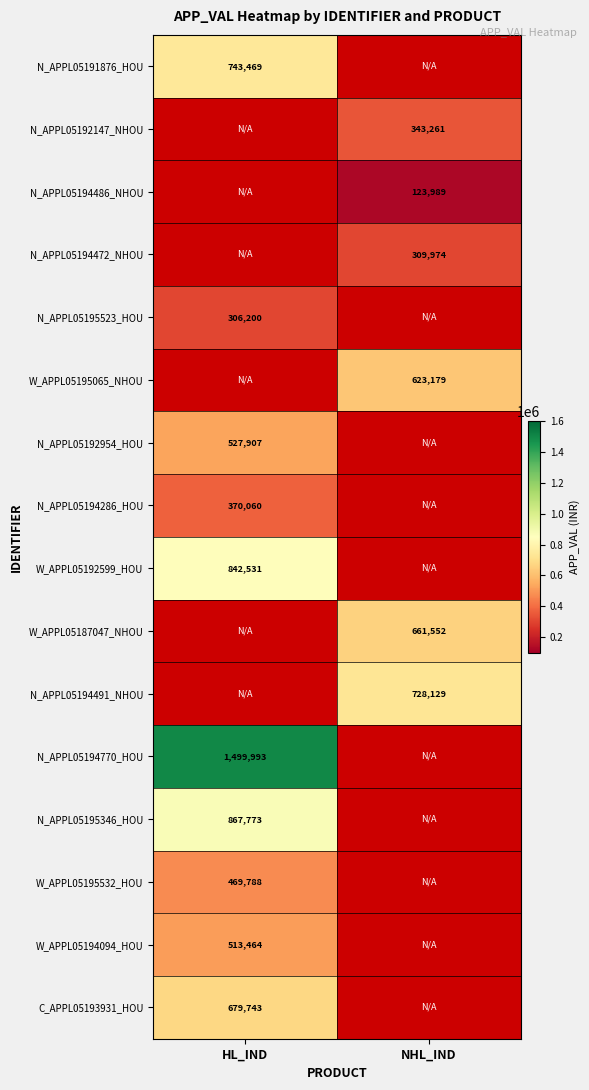

True or false: N_APPL05194286_HOU has a value of 625436 at HL_IND.

False